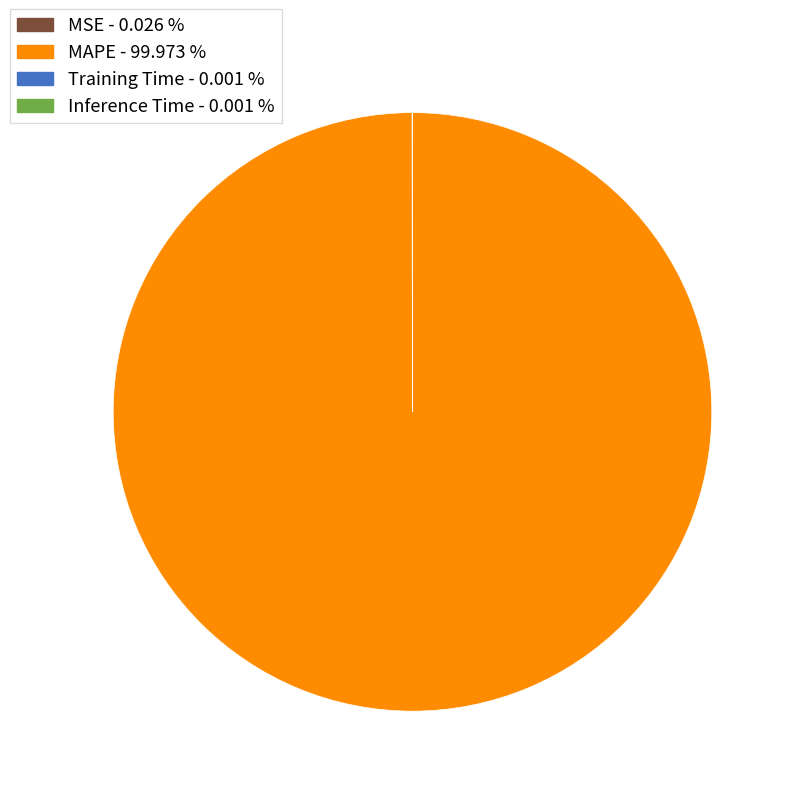

Does any single category account for the majority?

Yes